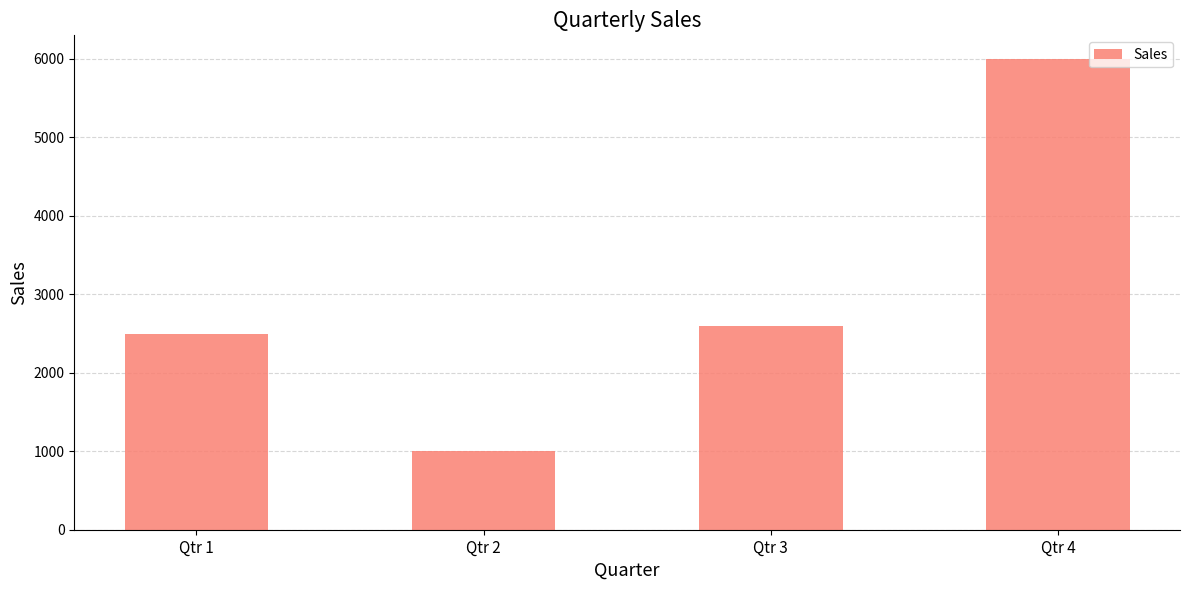

What is the change in value from Qtr 2 to Qtr 3?

+1600